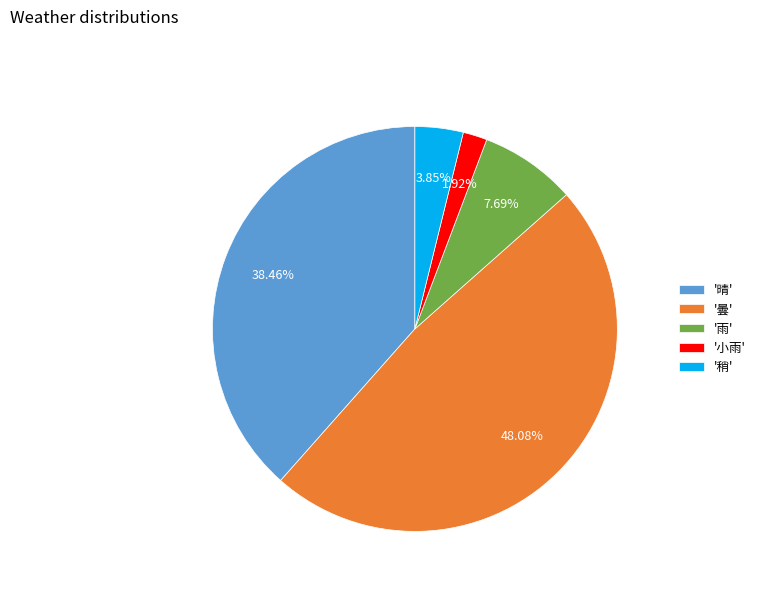

Is there a majority slice in this chart?

No